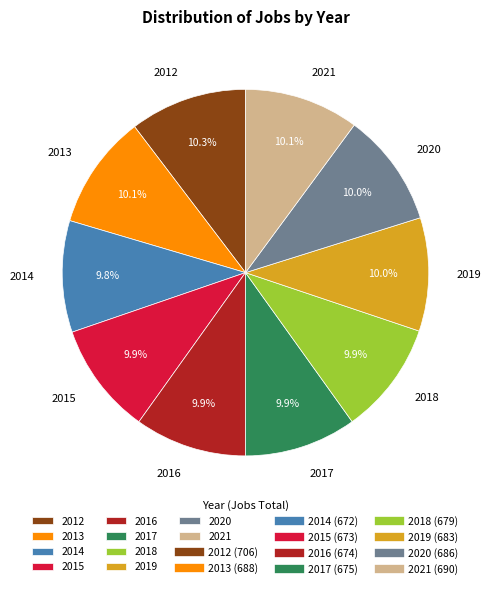

Does 2018 account for over 50% of the chart?

No